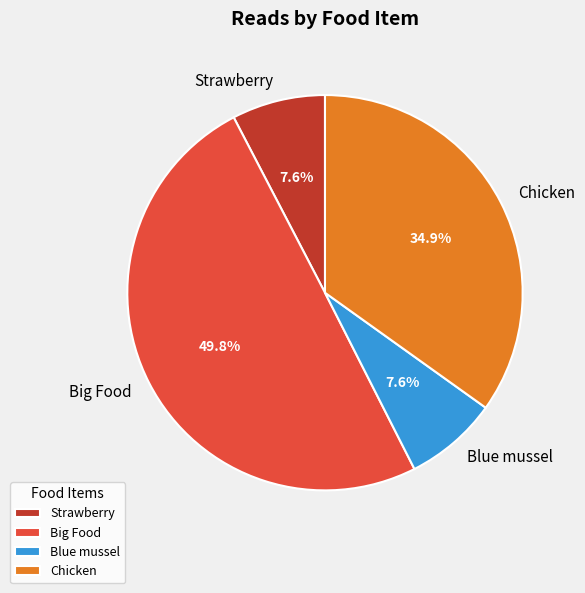

To the nearest percent, what portion does Chicken represent?

35%